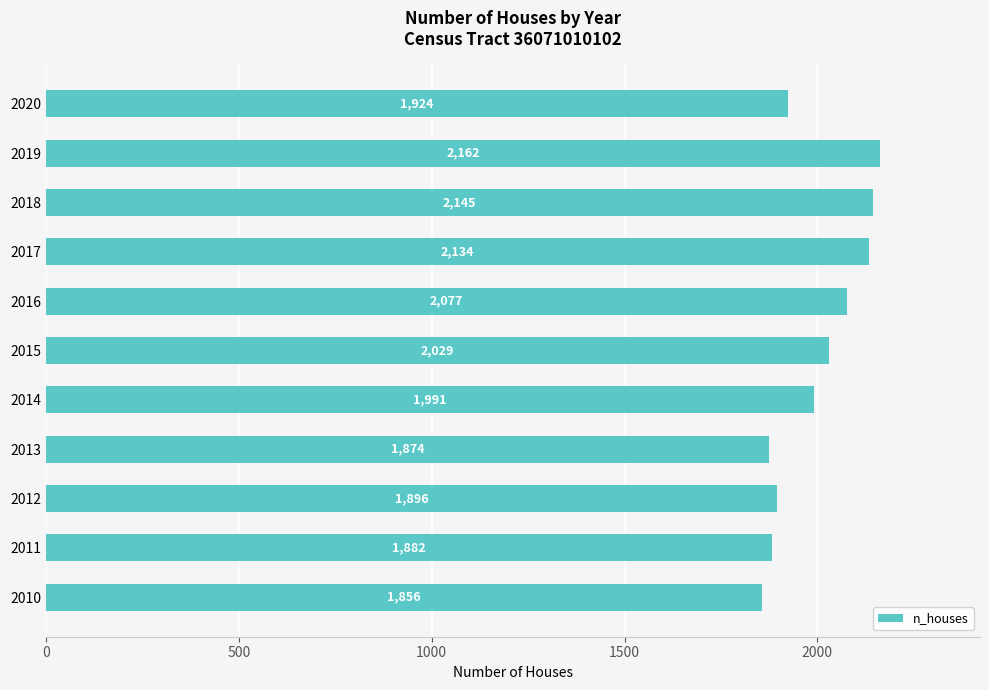

Reading top to bottom, extract all data points from this chart.

2020=1924	2019=2162	2018=2145	2017=2134	2016=2077	2015=2029	2014=1991	2013=1874	2012=1896	2011=1882	2010=1856